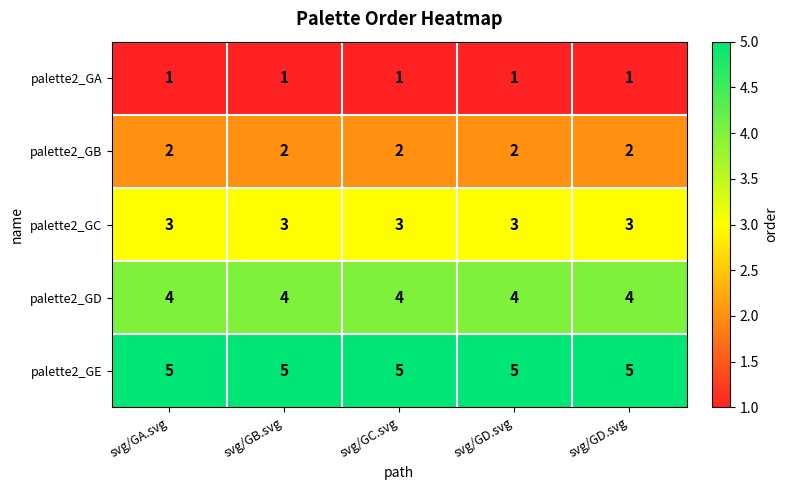

How many series are shown in this chart?

5